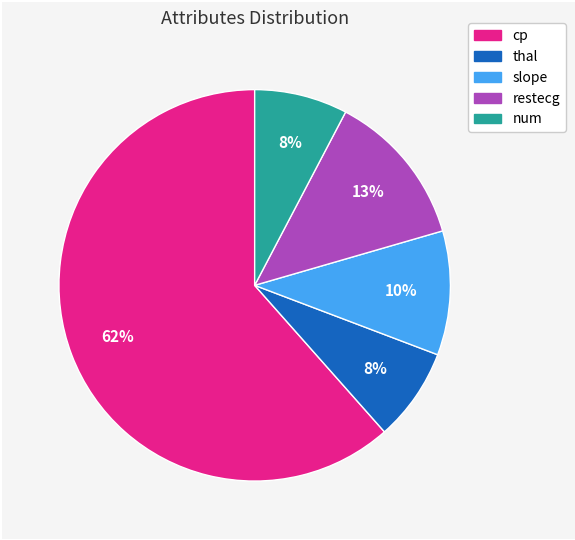

Approximately how many times larger is the value at restecg compared to slope?

1.3